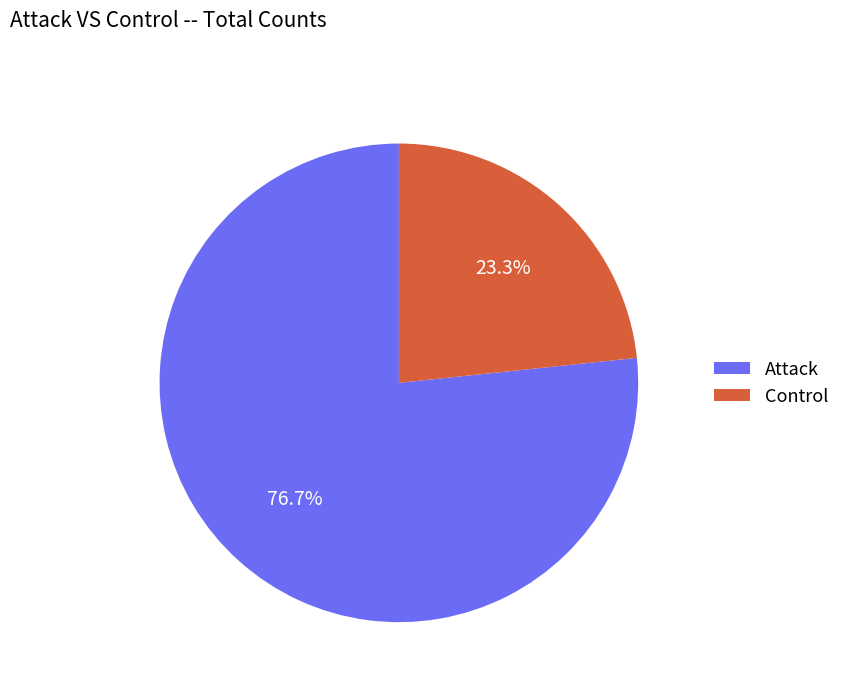

The Control slice represents 18% of the pie. True or false?

False